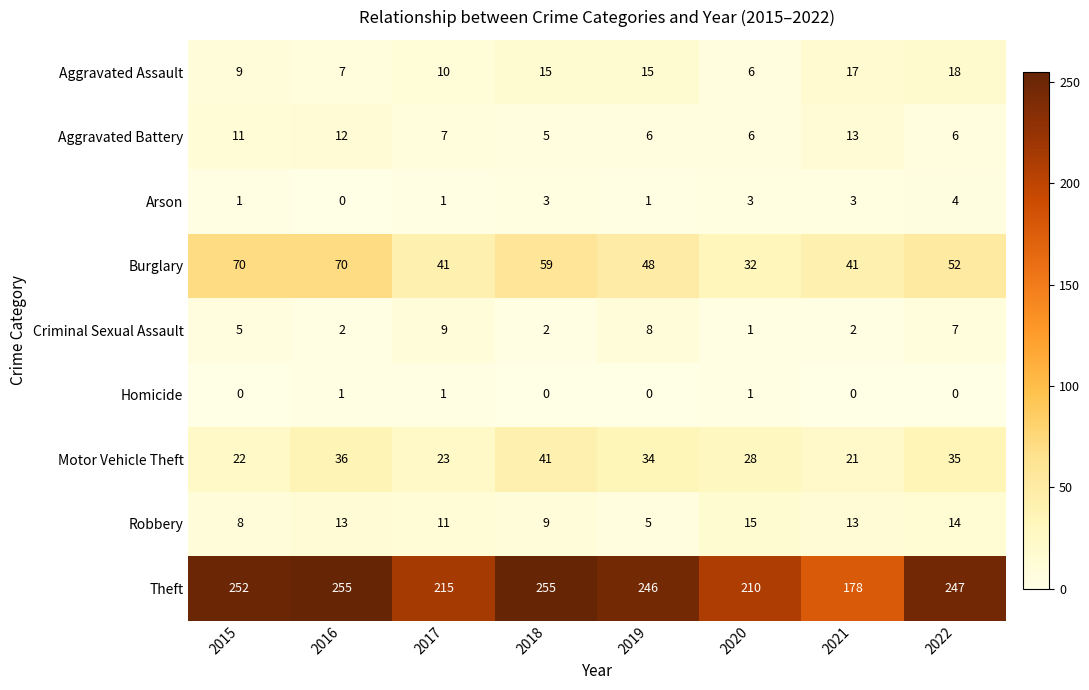

What is the difference between the highest and lowest values at 2016?

255